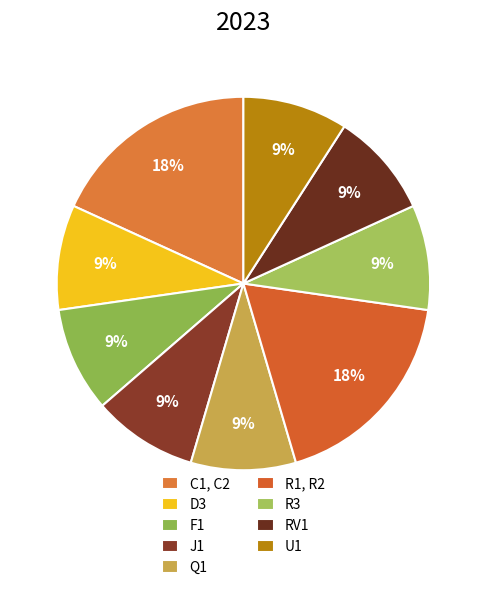

Between R1, R2 and RV1, which is larger?

R1, R2